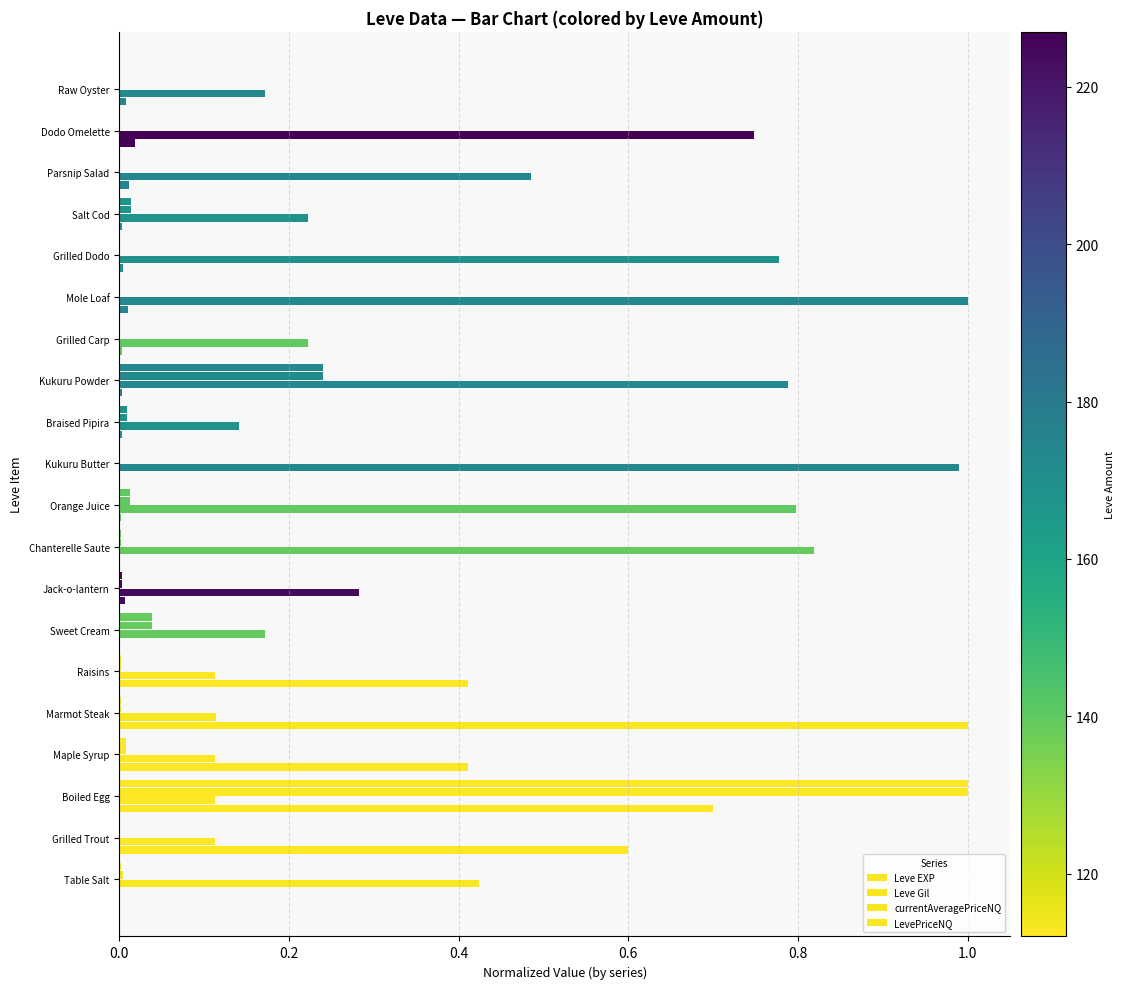

What is the average value of the LevePriceNQ series?

0.1